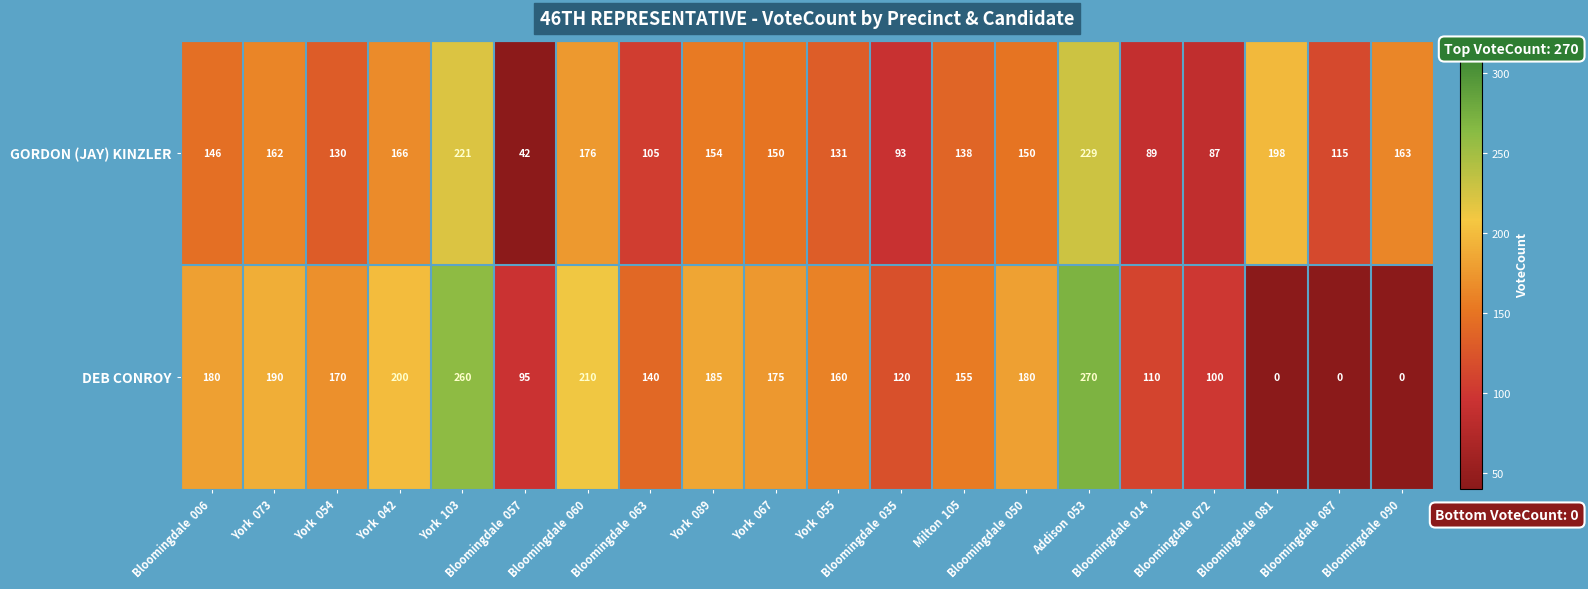

Which series has the largest total across all categories?

DEB CONROY